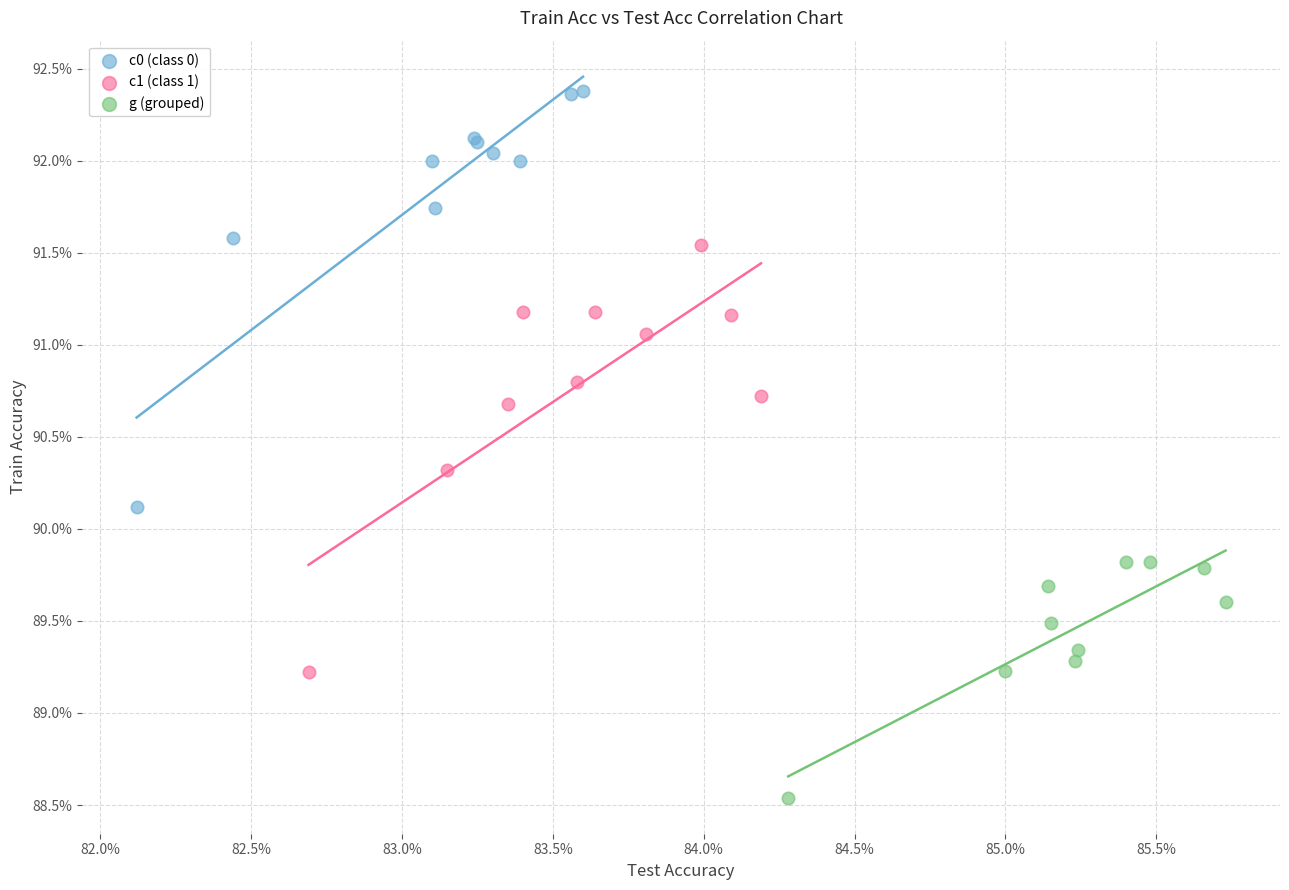

What are all the series names shown in the legend?

c0 (class 0), c1 (class 1), g (grouped)